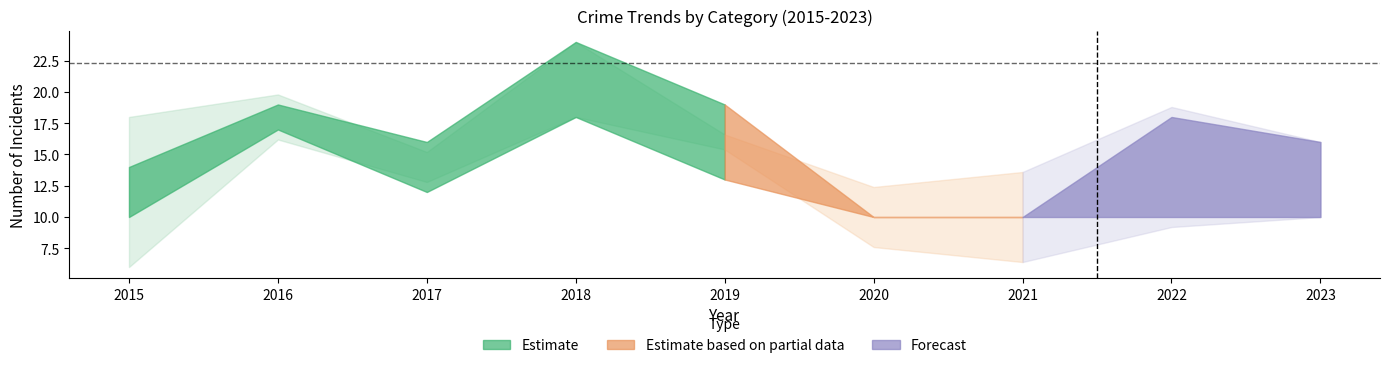

Does the chart display data point markers on the line(s)?

No